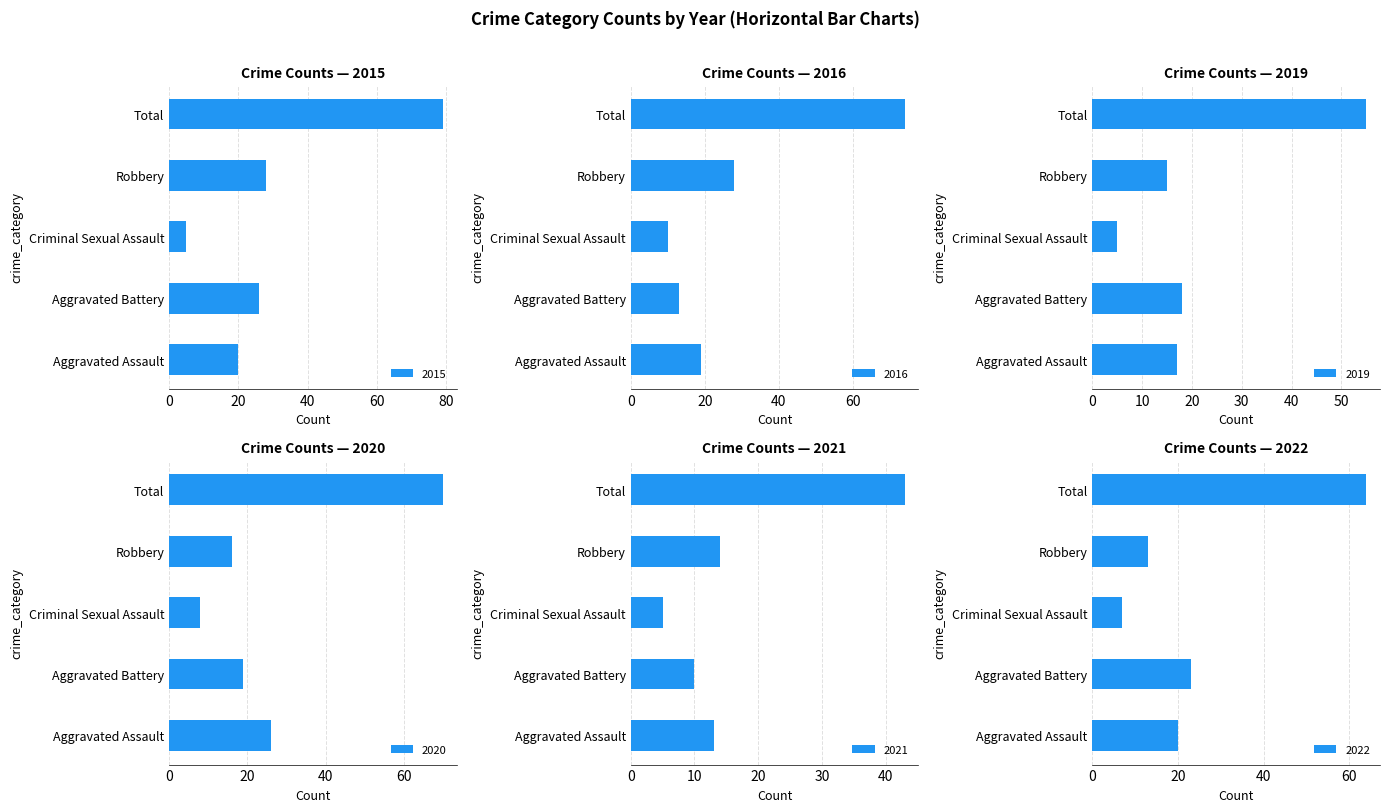

Reading left to right, transcribe all the data shown in this chart.

2015: 20	26	5	28	79
2016: 19	13	10	28	74
2019: 17	18	5	15	55
2020: 26	19	8	16	70
2021: 13	10	5	14	43
2022: 20	23	7	13	64